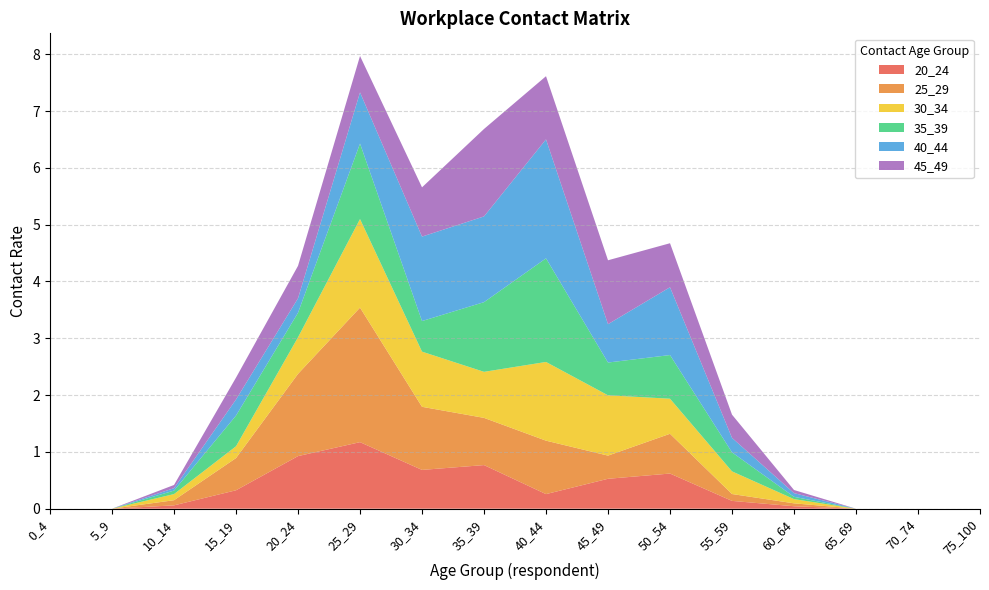

Reading left to right, list all the values displayed in this chart.

20_24: 0_4=0.0	5_9=0.0	10_14=0.1	15_19=0.3	20_24=0.9	25_29=1.2	30_34=0.7	35_39=0.8	40_44=0.3	45_49=0.5	50_54=0.6	55_59=0.1	60_64=0.0	65_69=0.0	70_74=0.0	75_100=0.0
25_29: 0_4=0.0	5_9=0.0	10_14=0.1	15_19=0.6	20_24=1.4	25_29=2.4	30_34=1.1	35_39=0.8	40_44=0.9	45_49=0.4	50_54=0.7	55_59=0.1	60_64=0.1	65_69=0.0	70_74=0.0	75_100=0.0
30_34: 0_4=0.0	5_9=0.0	10_14=0.1	15_19=0.2	20_24=0.6	25_29=1.6	30_34=1.0	35_39=0.8	40_44=1.4	45_49=1.1	50_54=0.6	55_59=0.4	60_64=0.1	65_69=0.0	70_74=0.0	75_100=0.0
35_39: 0_4=0.0	5_9=0.0	10_14=0.1	15_19=0.5	20_24=0.4	25_29=1.3	30_34=0.5	35_39=1.2	40_44=1.8	45_49=0.6	50_54=0.8	55_59=0.3	60_64=0.0	65_69=0.0	70_74=0.0	75_100=0.0
40_44: 0_4=0.0	5_9=0.0	10_14=0.0	15_19=0.3	20_24=0.3	25_29=0.9	30_34=1.5	35_39=1.5	40_44=2.1	45_49=0.7	50_54=1.2	55_59=0.3	60_64=0.1	65_69=0.0	70_74=0.0	75_100=0.0
45_49: 0_4=0.0	5_9=0.0	10_14=0.1	15_19=0.4	20_24=0.6	25_29=0.6	30_34=0.9	35_39=1.5	40_44=1.1	45_49=1.1	50_54=0.8	55_59=0.4	60_64=0.1	65_69=0.0	70_74=0.0	75_100=0.0